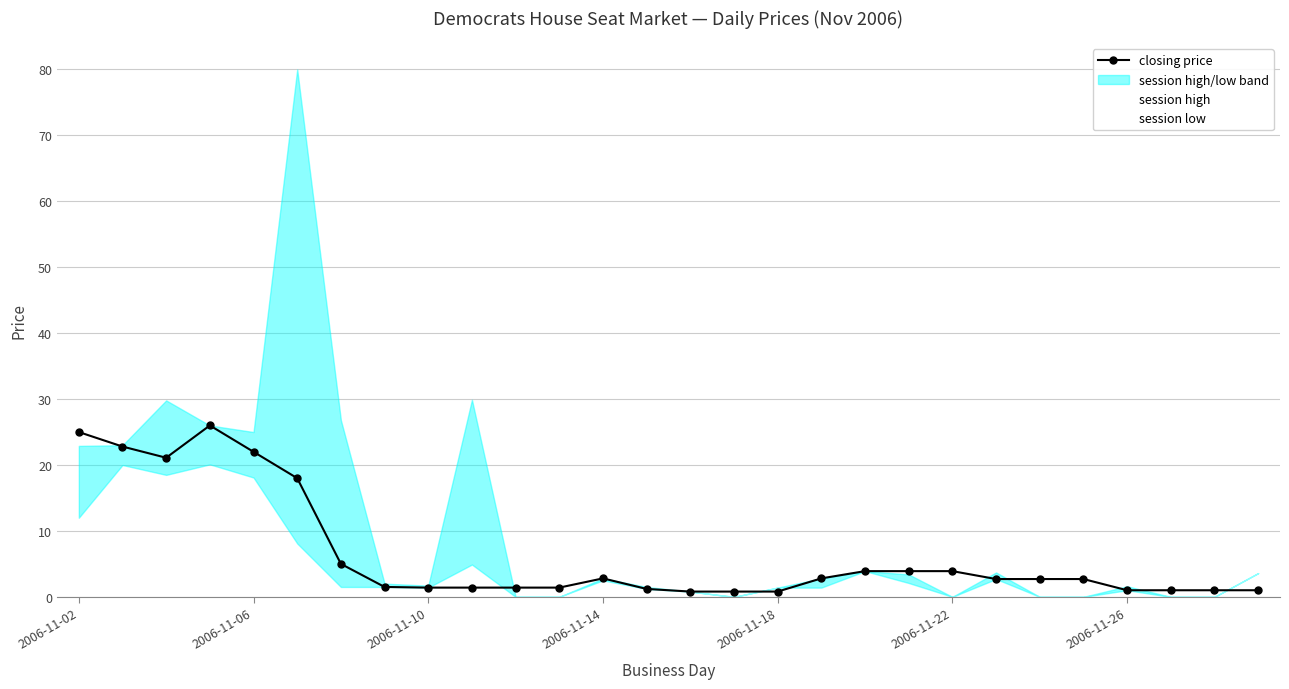

Where does the closing price series first go above 2?

2006-11-02